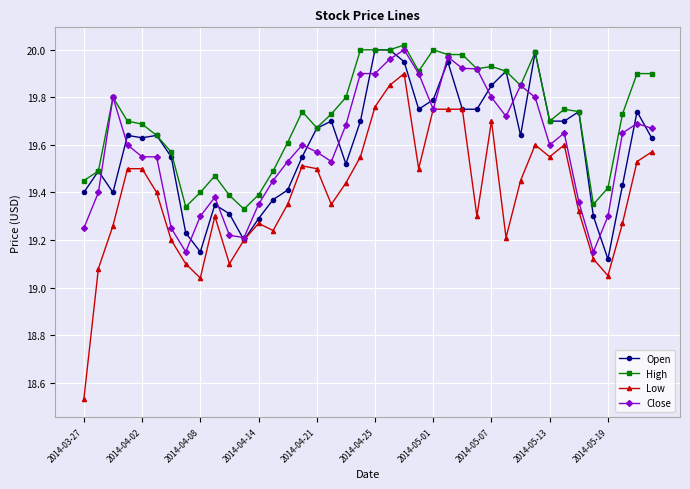

How many lines are shown in the chart?

4